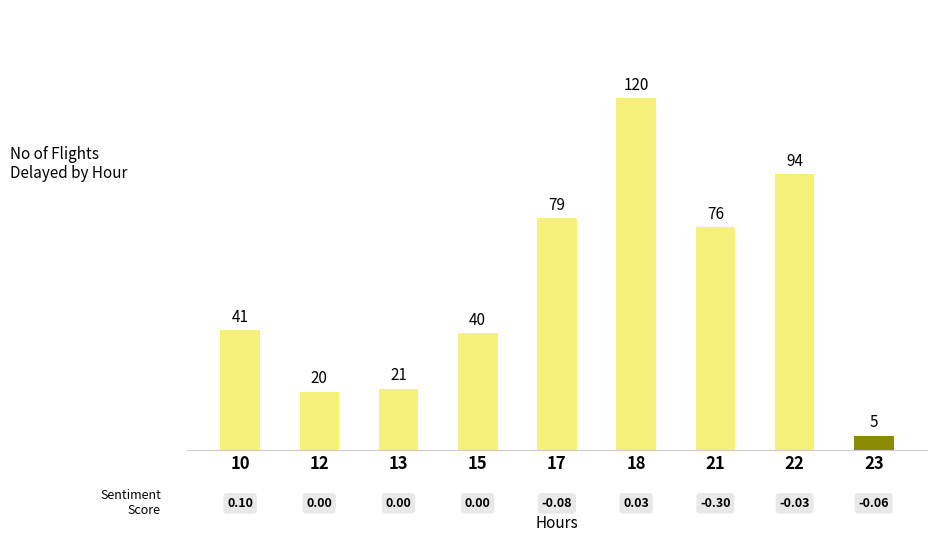

How many data points does each series have?

9